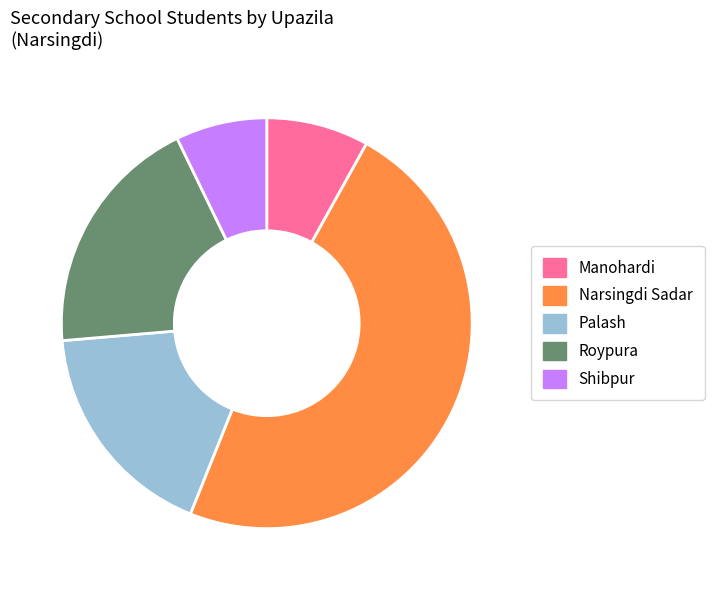

What is the ratio of the value at Shibpur to the value at Roypura?

0.4